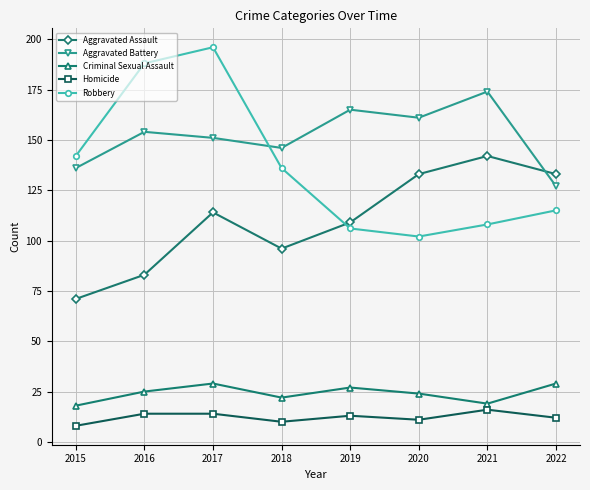

What are all the series names shown in the legend?

Aggravated Assault, Aggravated Battery, Criminal Sexual Assault, Homicide, Robbery